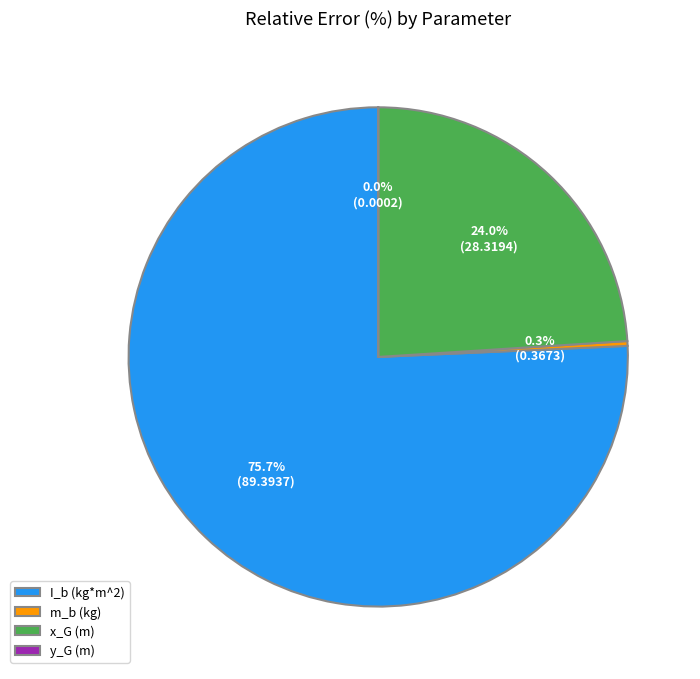

To the nearest percent, what is the combined percentage of m_b (kg) and I_b (kg*m^2)?

76%